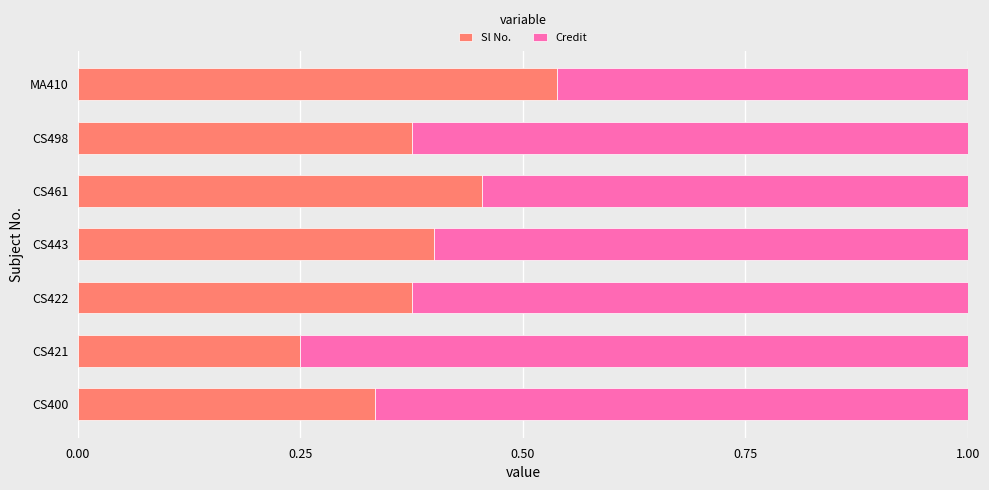

Is it true that Sl No. equals 0.4 at CS422?

True